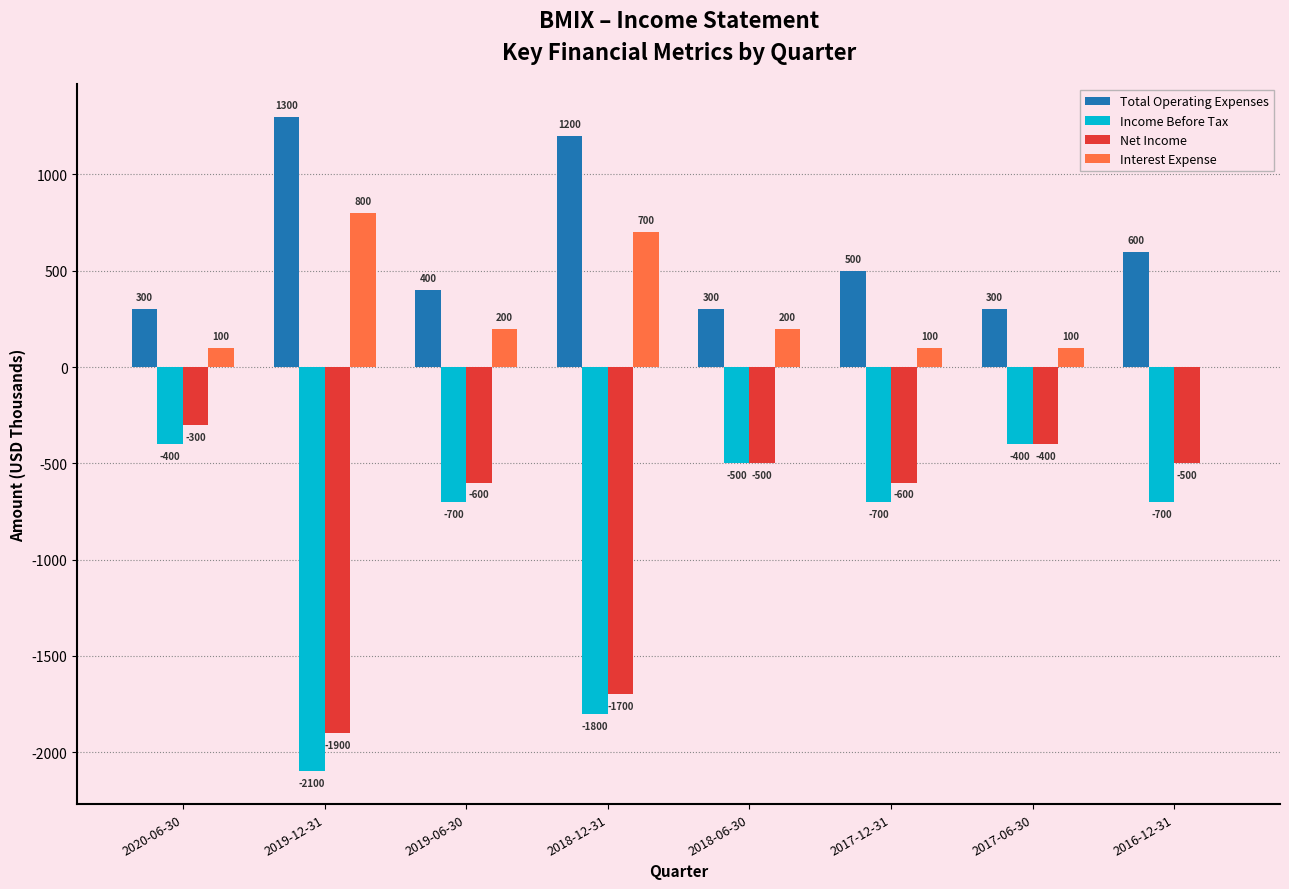

Reading right to left, list all the values displayed in this chart.

Total Operating Expenses: 2016-12-31=600	2017-06-30=300	2017-12-31=500	2018-06-30=300	2018-12-31=1200	2019-06-30=400	2019-12-31=1300	2020-06-30=300
Income Before Tax: 2016-12-31=-700	2017-06-30=-400	2017-12-31=-700	2018-06-30=-500	2018-12-31=-1800	2019-06-30=-700	2019-12-31=-2100	2020-06-30=-400
Net Income: 2016-12-31=-500	2017-06-30=-400	2017-12-31=-600	2018-06-30=-500	2018-12-31=-1700	2019-06-30=-600	2019-12-31=-1900	2020-06-30=-300
Interest Expense: 2016-12-31=0	2017-06-30=100	2017-12-31=100	2018-06-30=200	2018-12-31=700	2019-06-30=200	2019-12-31=800	2020-06-30=100